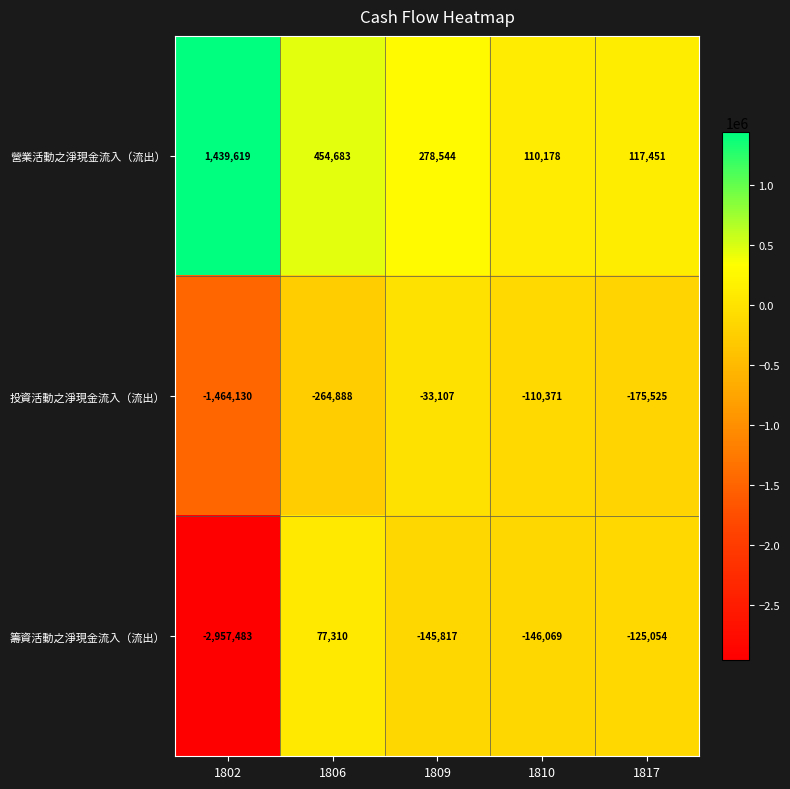

List the series in order of their overall mean, lowest first.

籌資活動之淨現金流入（流出）, 投資活動之淨現金流入（流出）, 營業活動之淨現金流入（流出）